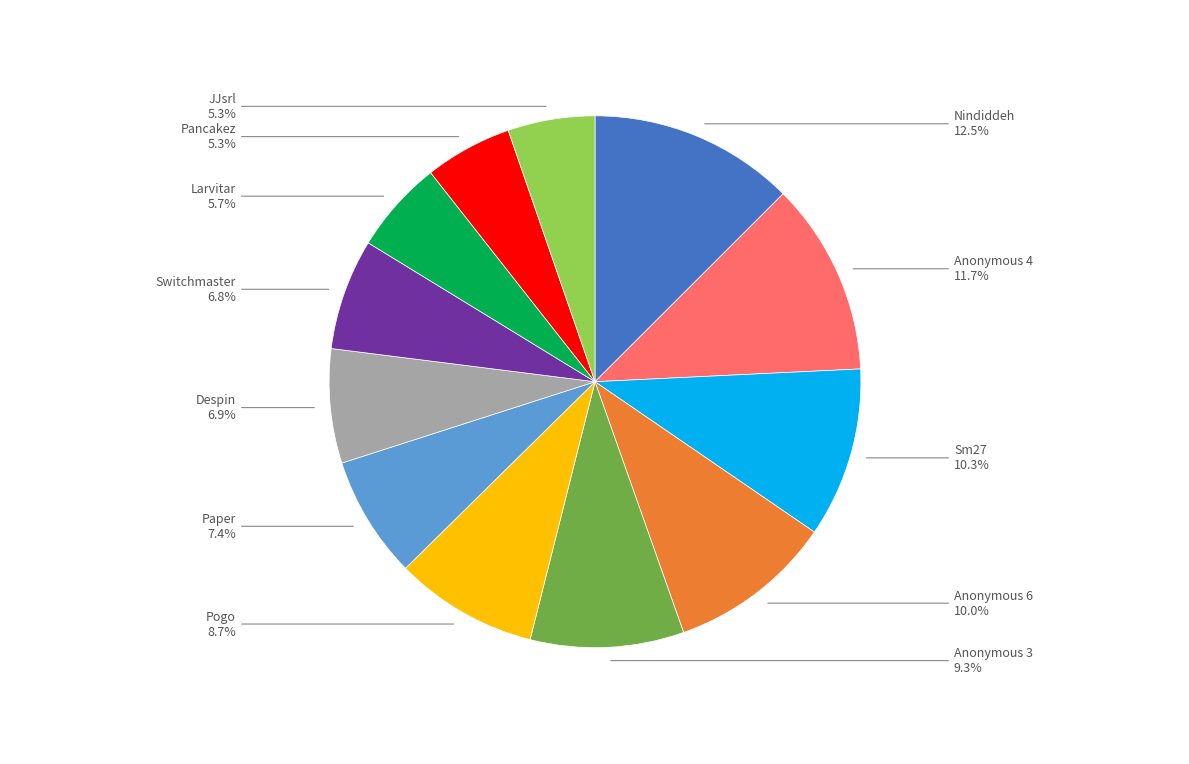

To the nearest percent, what is the combined percentage of Anonymous 3 and Despin?

16%